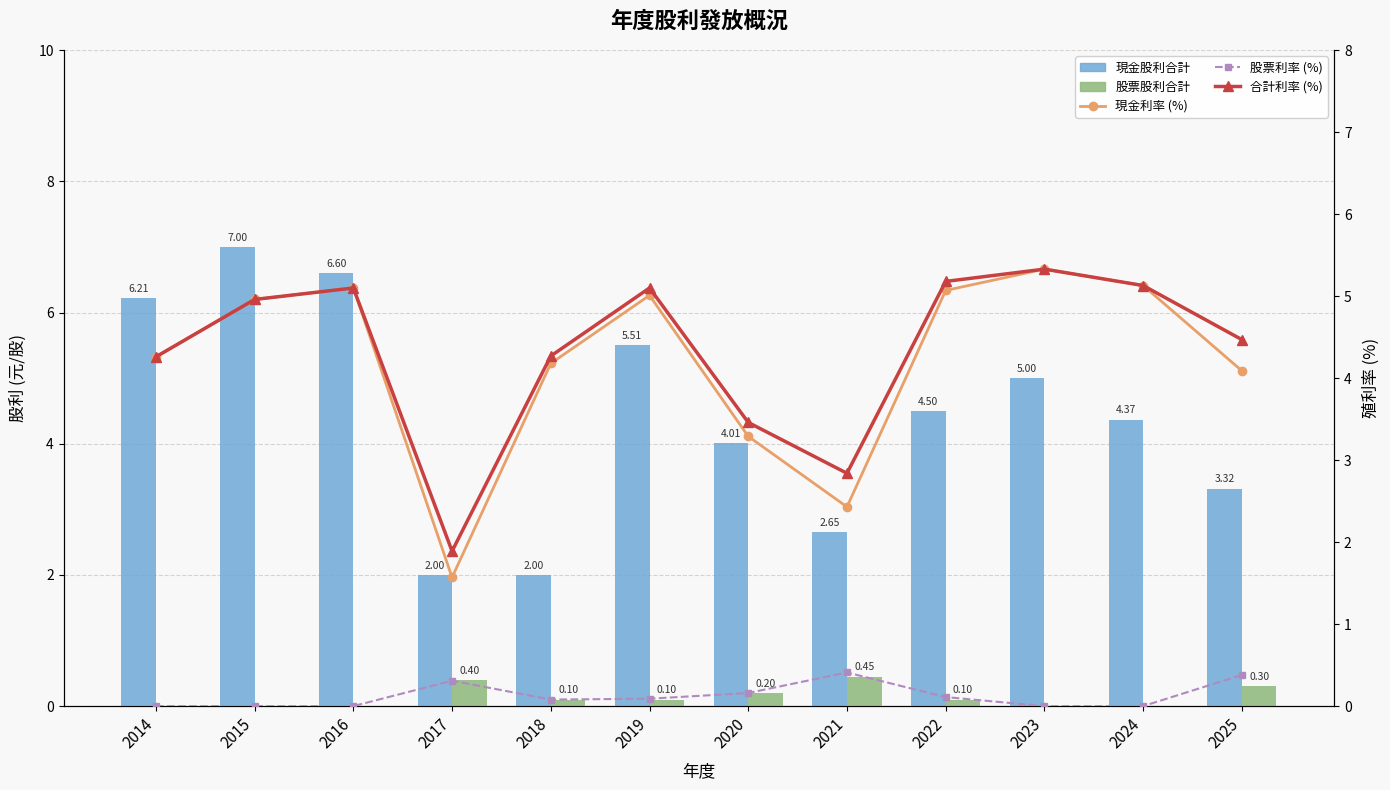

Are the bars horizontal?

No